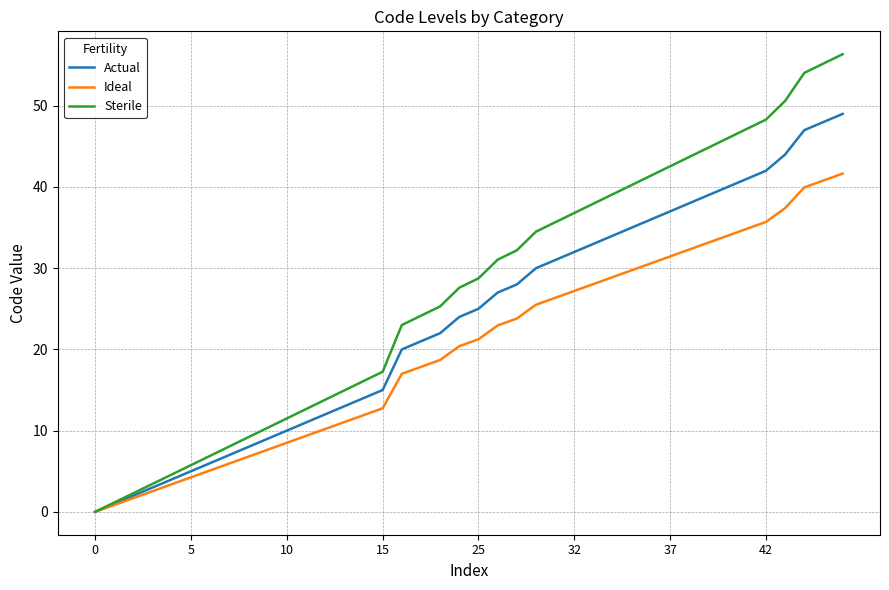

How many lines are shown in the chart?

3